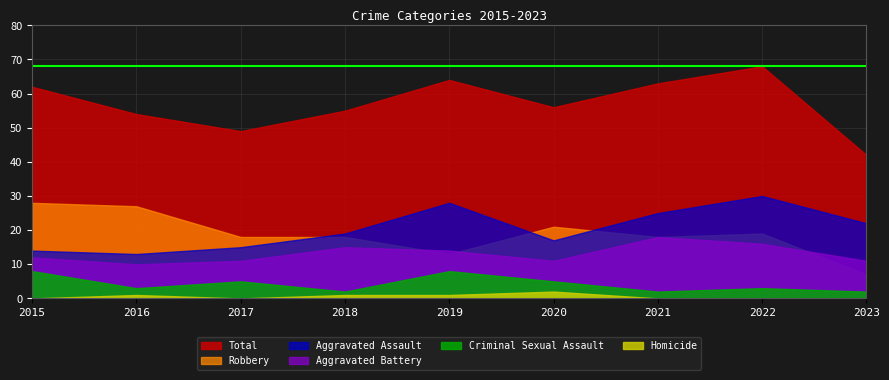

Does the chart display data point markers on the line(s)?

No